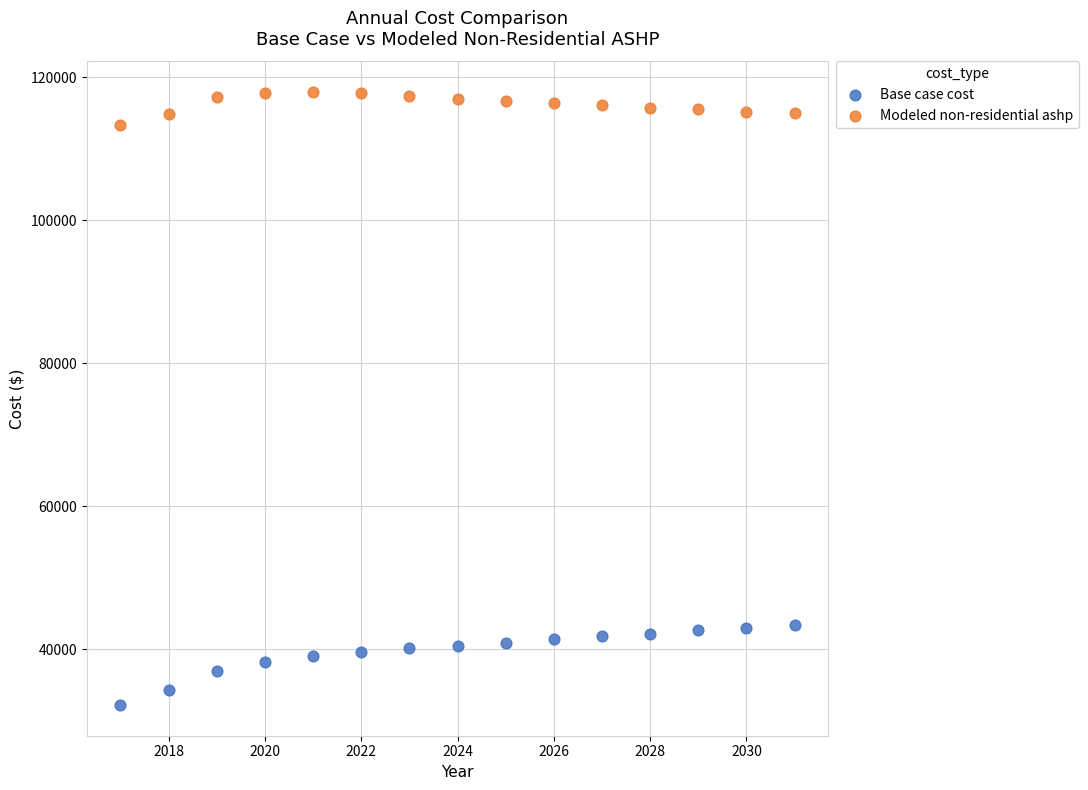

Across all data points, what is the range of X values (max minus min)?

14.0